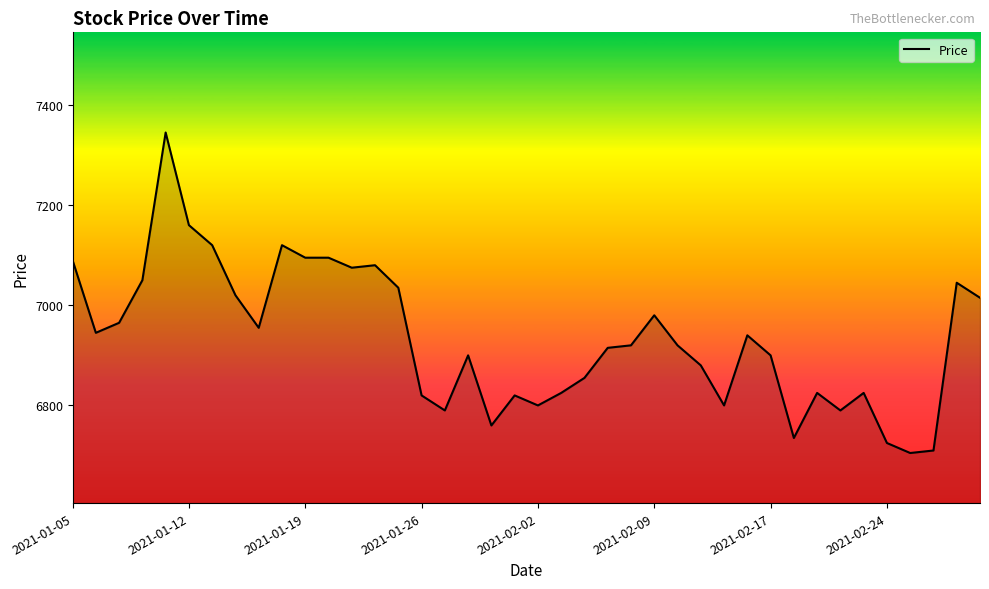

What is the maximum value shown in the chart?

7345